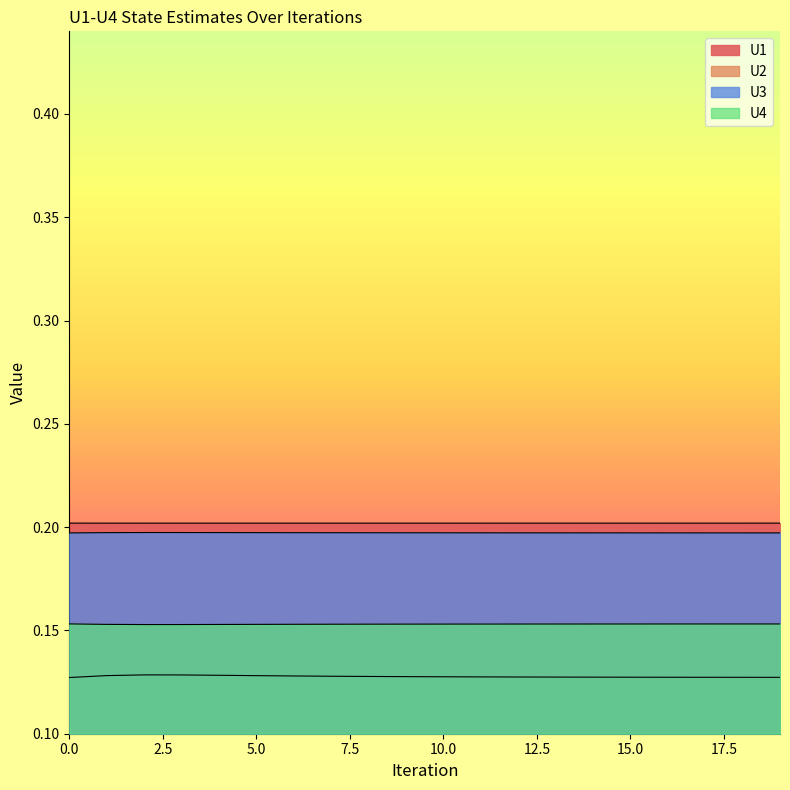

Between 18 and 19, which is larger?

19